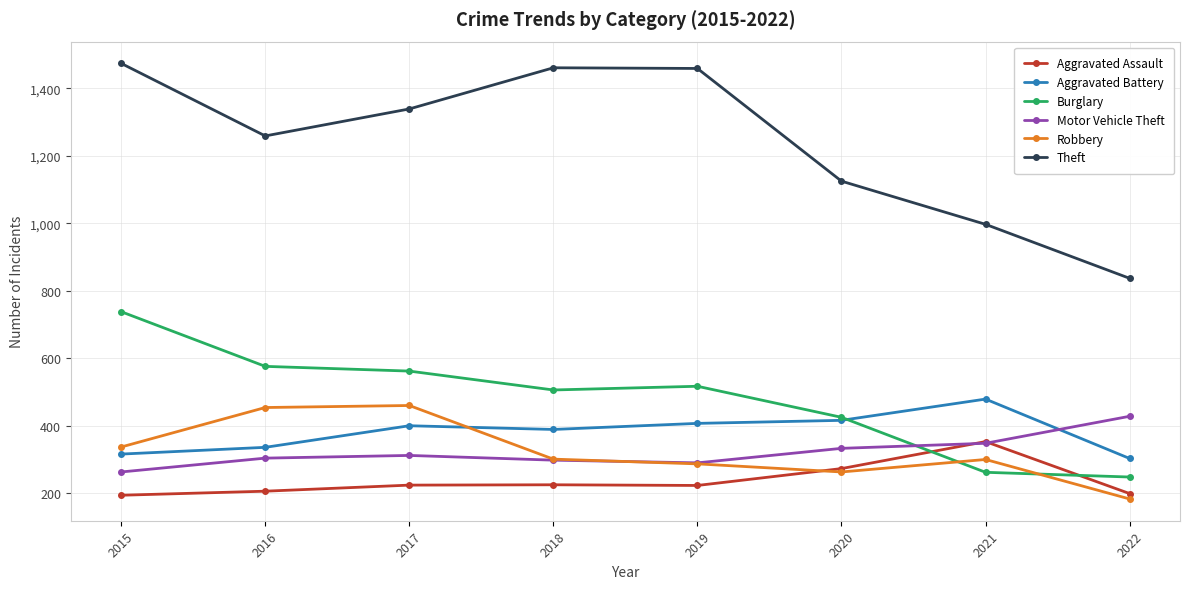

True or false: Aggravated Battery and Aggravated Assault intersect in this chart.

False